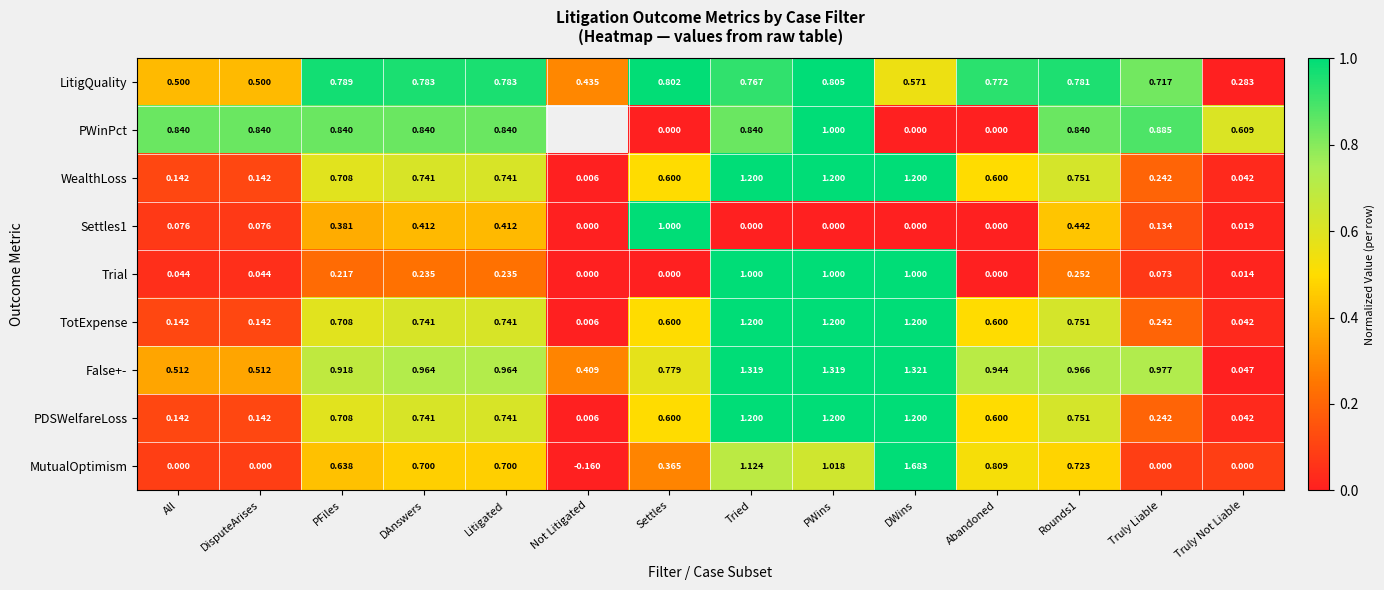

Which series changed the most between DisputeArises and DAnswers?

MutualOptimism